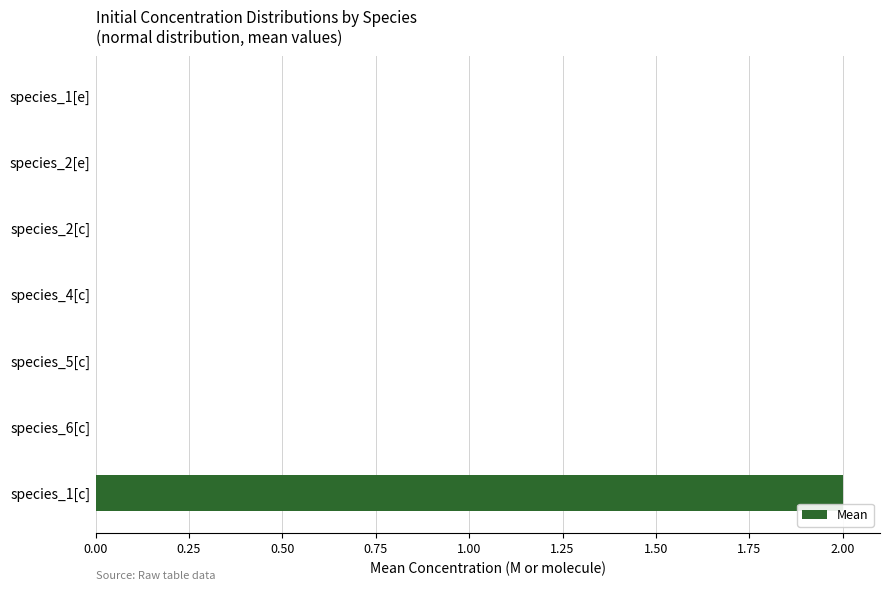

What is the sum of all values?

2.0